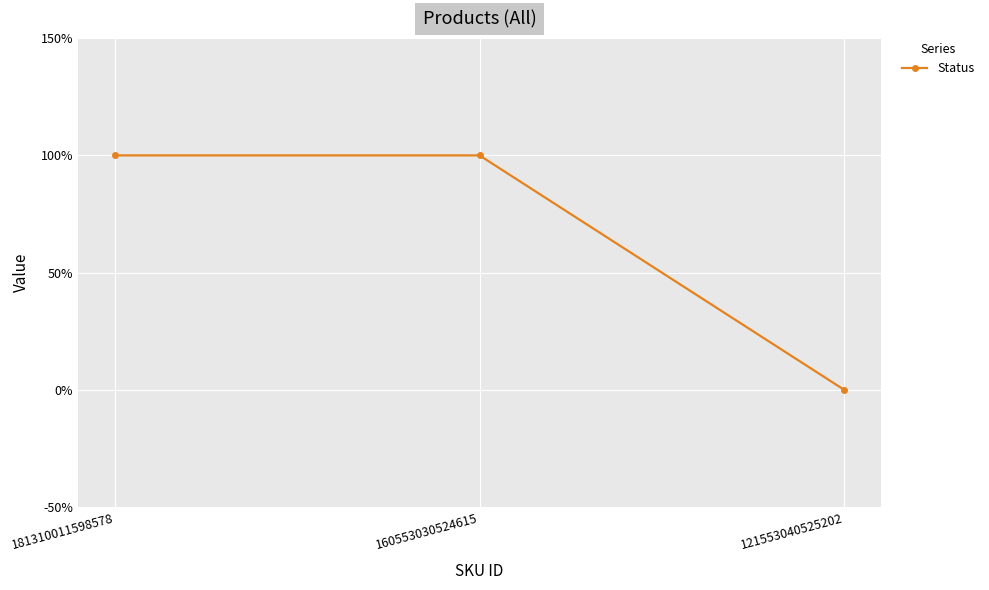

Rank the categories by value from highest to lowest.

181310011598578, 160553030524615, 121553040525202